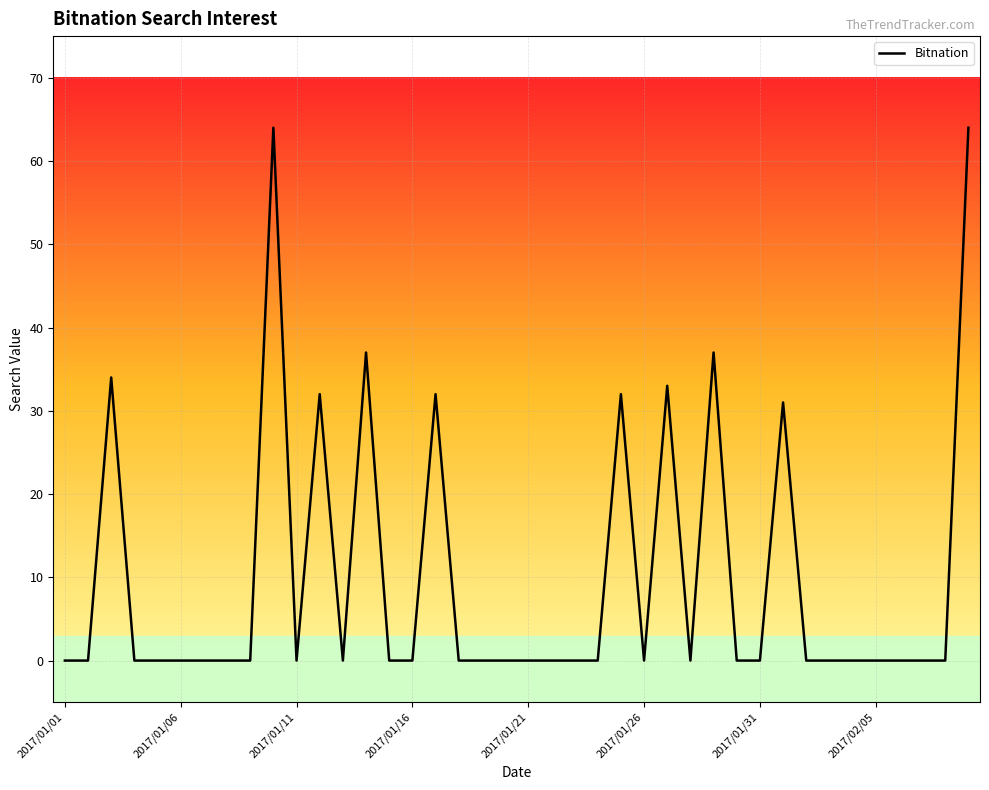

What is the greatest value displayed?

64